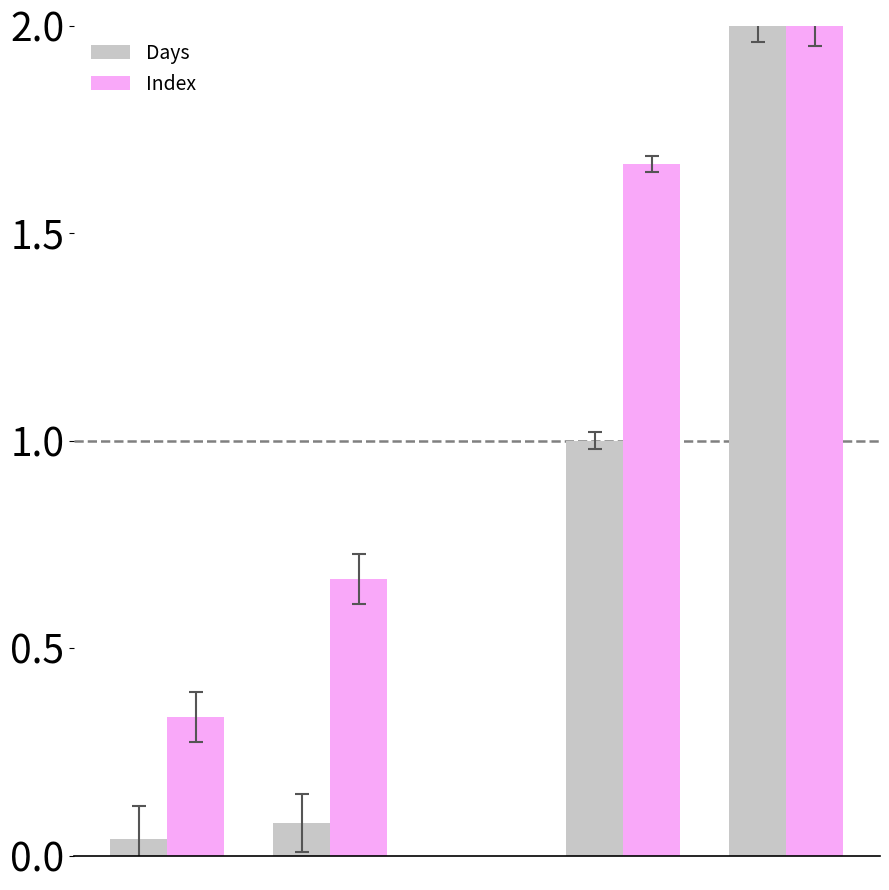

What is the average value of the Index series?

1.2